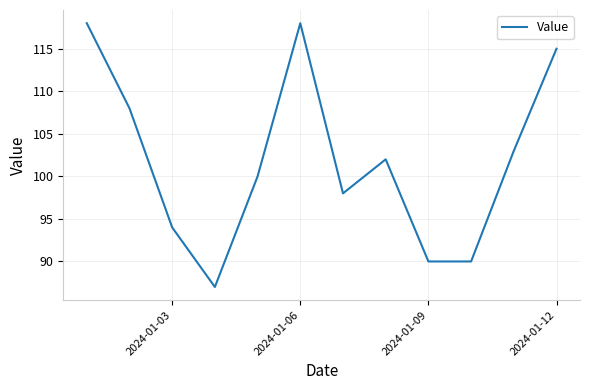

What is the smallest value displayed?

87